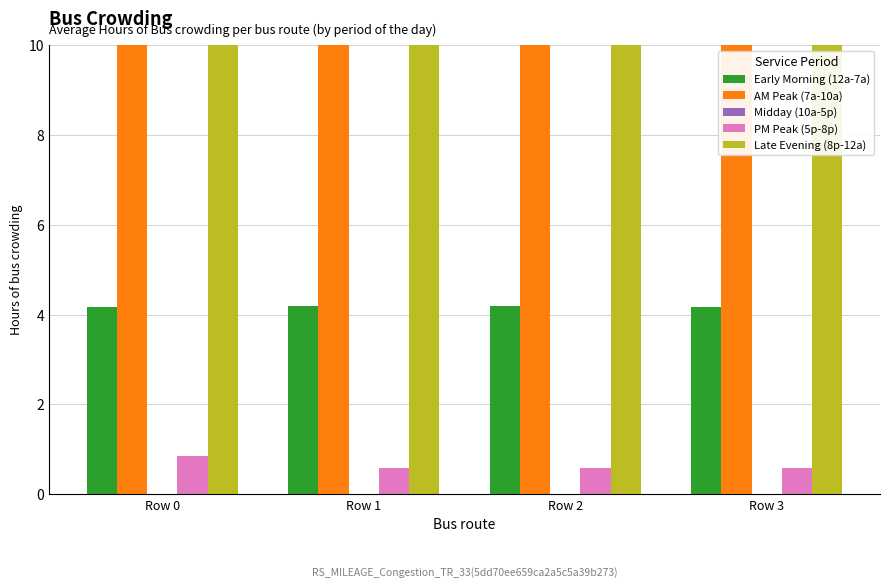

How many bars are there in each group?

5